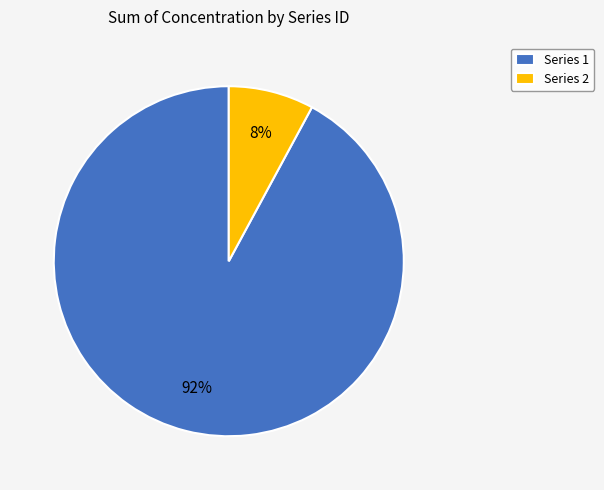

Is there any slice that represents more than half of the pie?

Yes